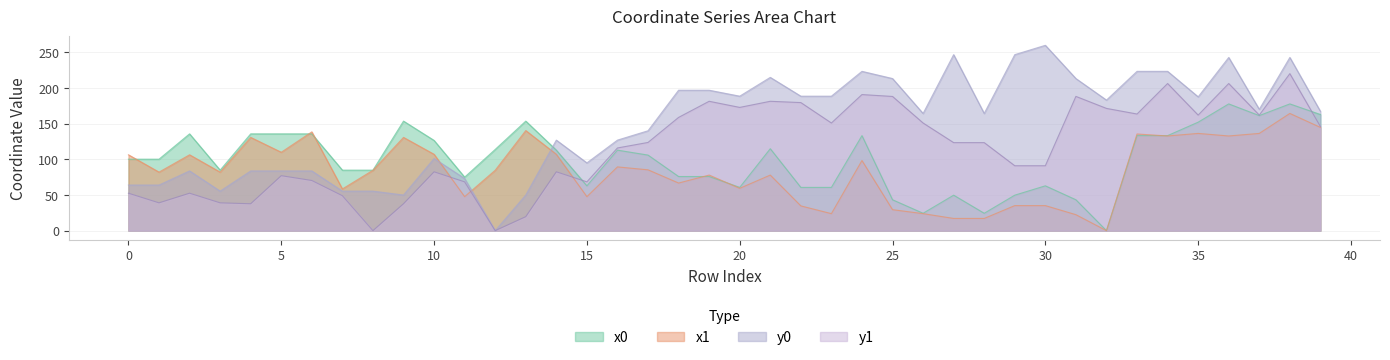

Which series has the largest total across all categories?

y0